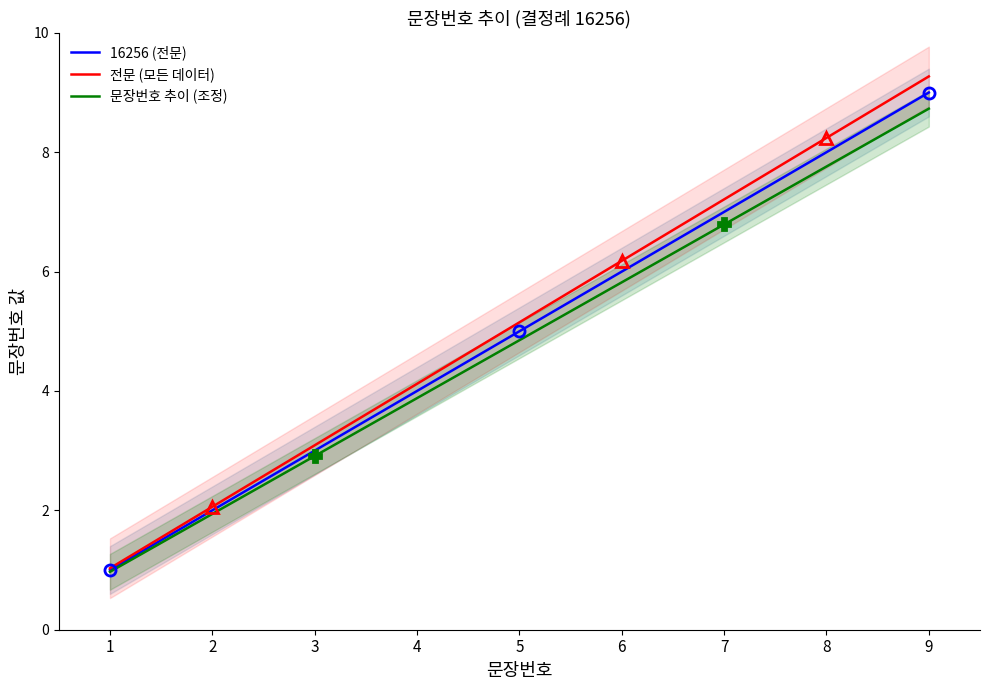

Reading left to right, extract all data points from this chart.

16256 (전문): 1=1.0	2=2.0	3=3.0	4=4.0	5=5.0	6=6.0	7=7.0	8=8.0	9=9.0
전문 (모든 데이터): 1=1.0	2=2.1	3=3.1	4=4.1	5=5.2	6=6.2	7=7.2	8=8.2	9=9.3
문장번호 추이 (조정): 1=1.0	2=1.9	3=2.9	4=3.9	5=4.8	6=5.8	7=6.8	8=7.8	9=8.7